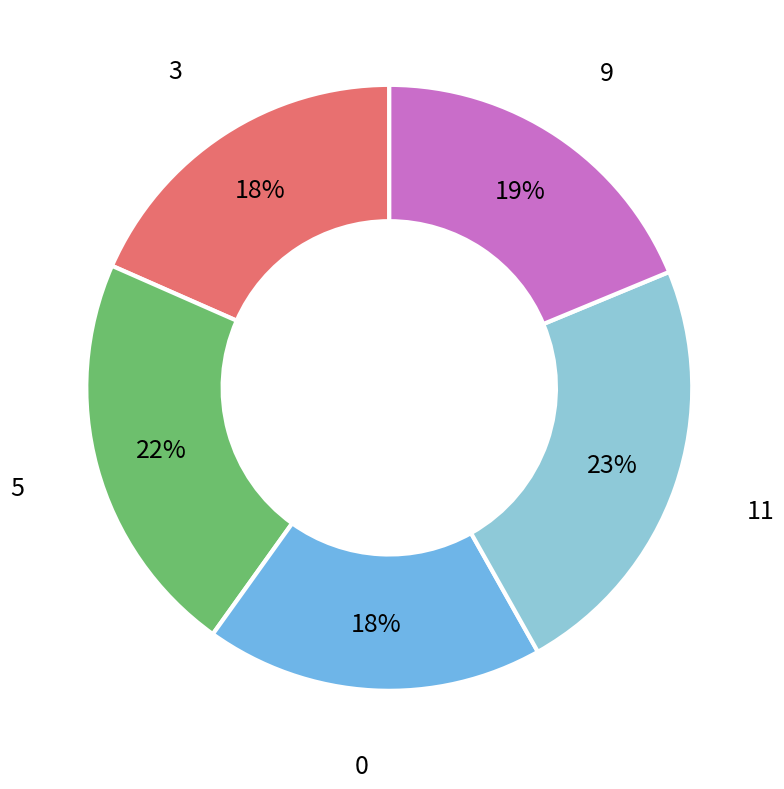

Is there any slice that represents more than half of the pie?

No